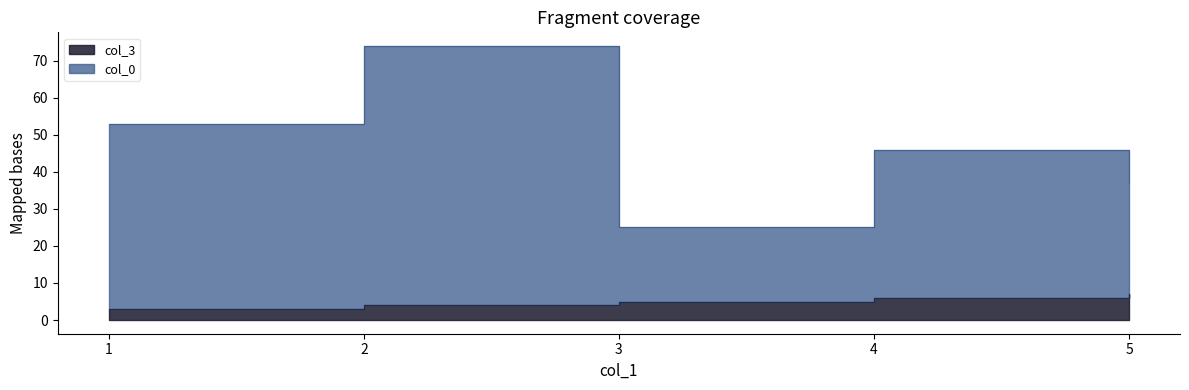

Reading right to left, transcribe all the data shown in this chart.

col_0: 5=37	4=46	3=25	2=74	1=53
col_3: 5=7	4=6	3=5	2=4	1=3